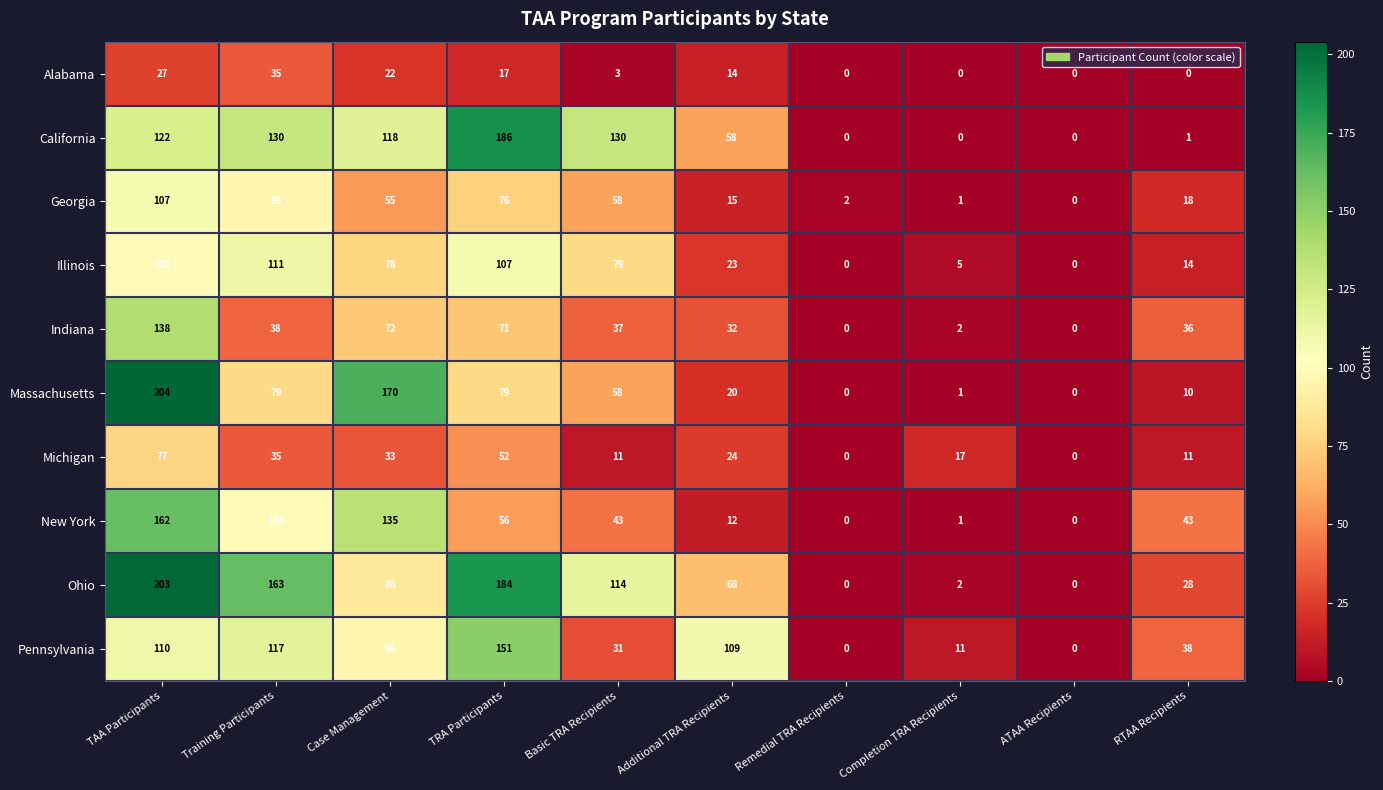

What is the spread (max minus min) of values at RTAA Recipients?

43